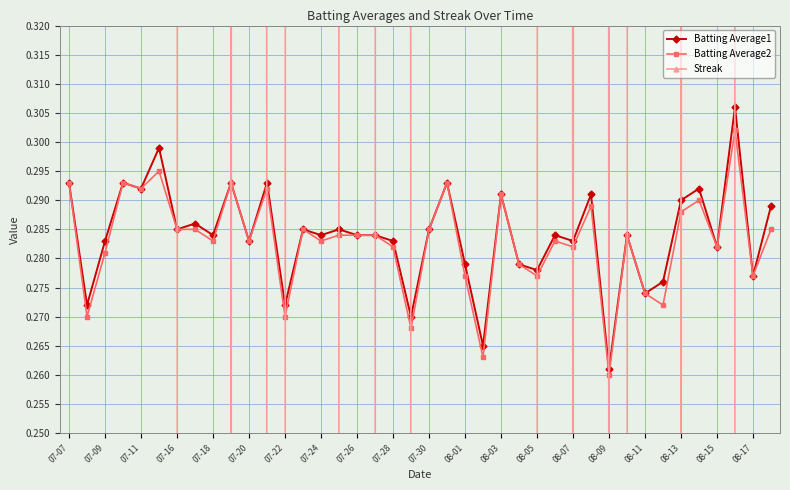

What is the lowest value of the Batting Average2 series?

0.3